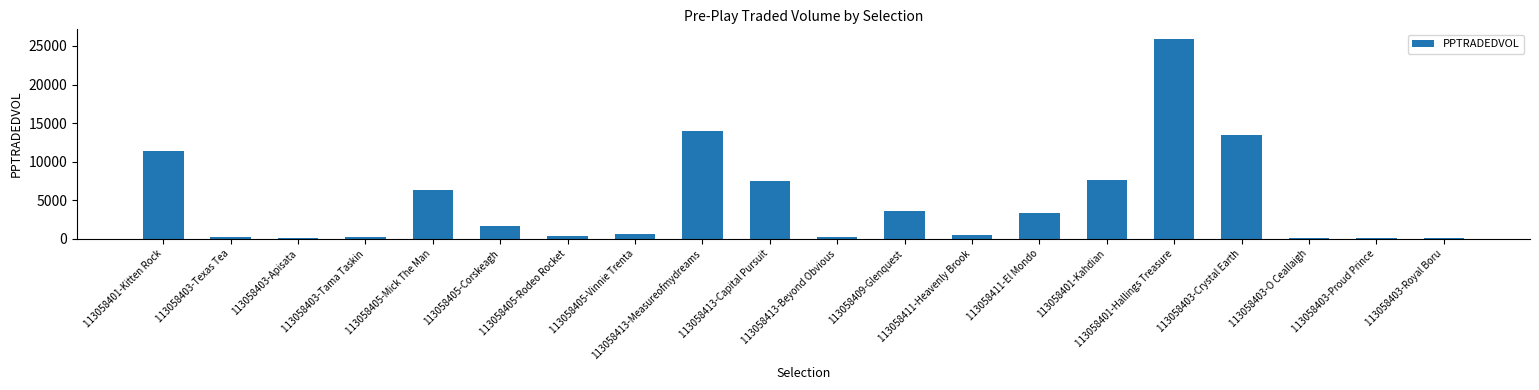

Where is the data nearest to the value 12956?

113058403-Crystal Earth